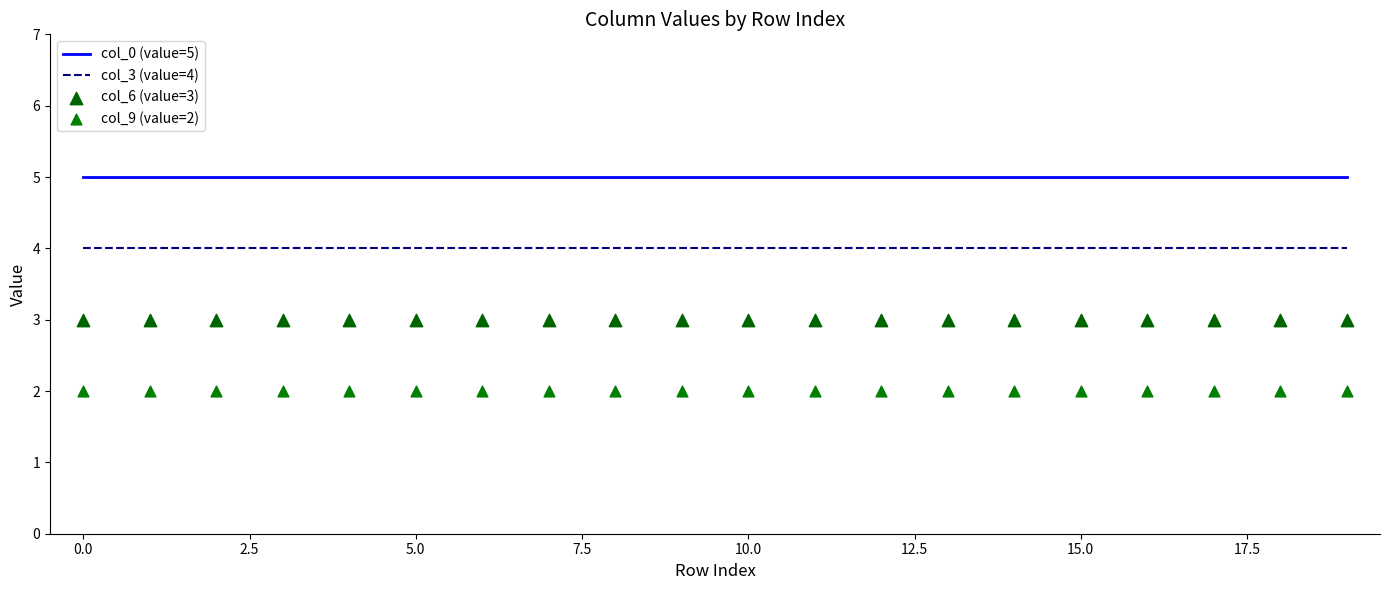

Which series contains the lowest Y value?

col_9 (value=2)